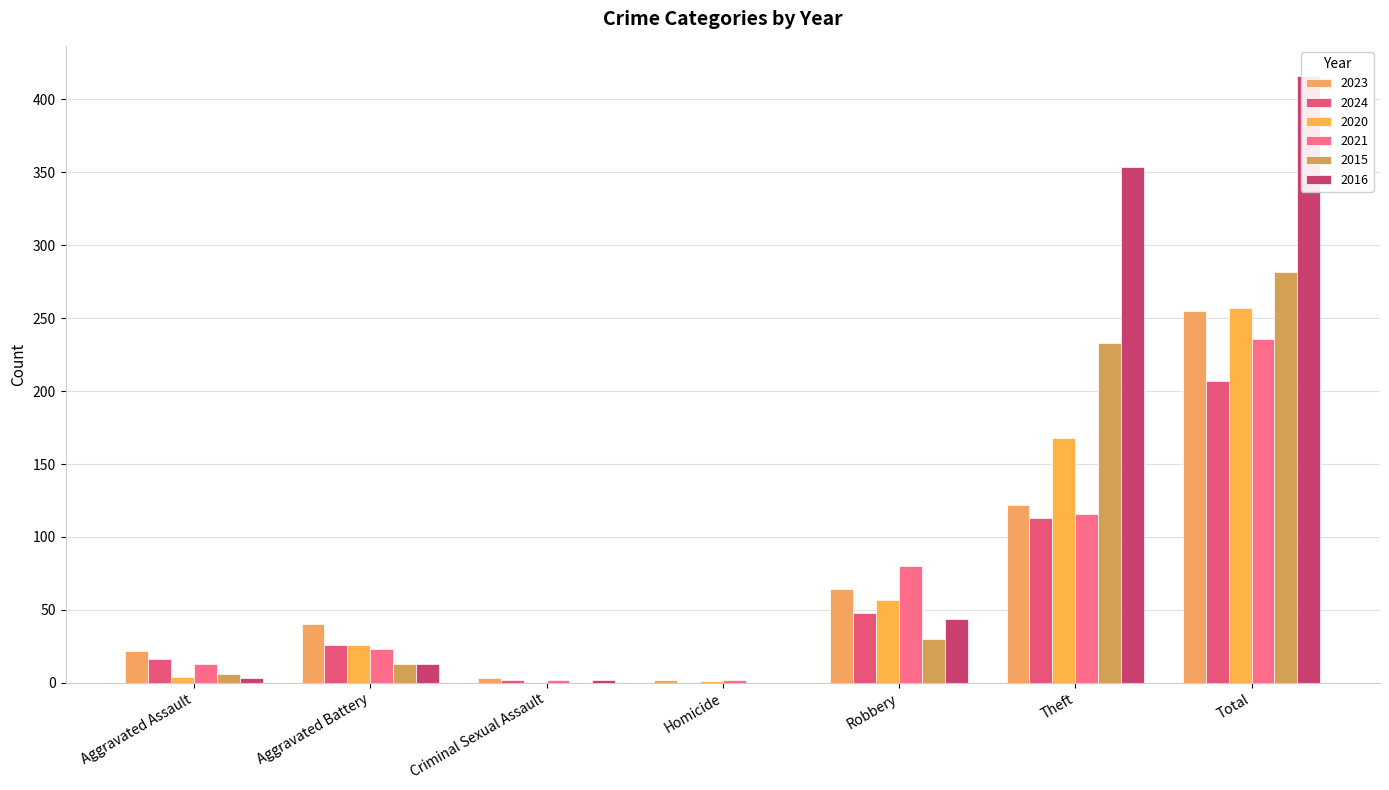

What is the label of the 3rd bar from the left?

Criminal Sexual Assault